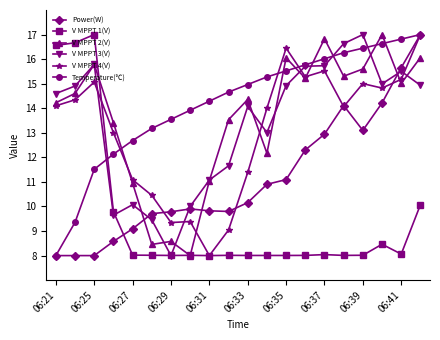

What is the lowest value of the V MPPT 4(V) series?

8.0